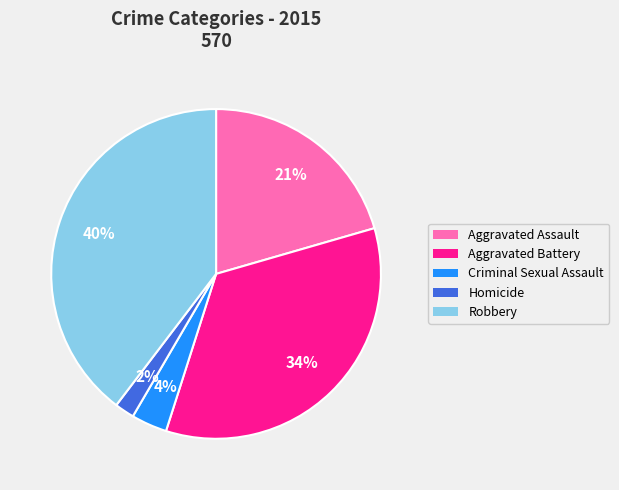

Rank the categories by value from highest to lowest.

Robbery, Aggravated Battery, Aggravated Assault, Criminal Sexual Assault, Homicide